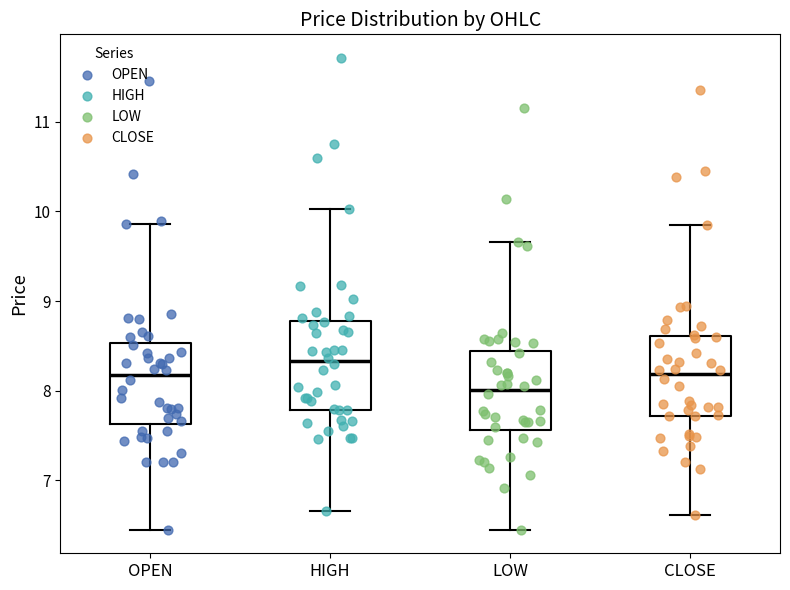

Where does the median line of the box for CLOSE sit on the y-axis? The values are not printed on the chart, so give them approximately, as read against the axis.

8.2